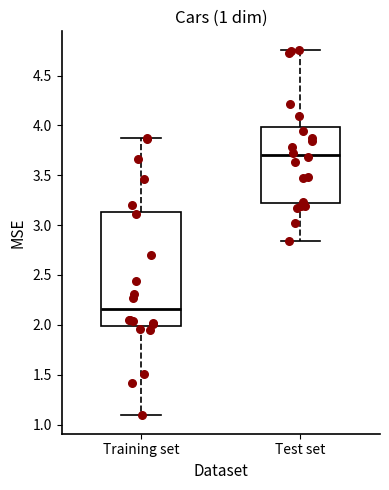

Which box is the tallest, from its lower edge to its upper edge?

Training set